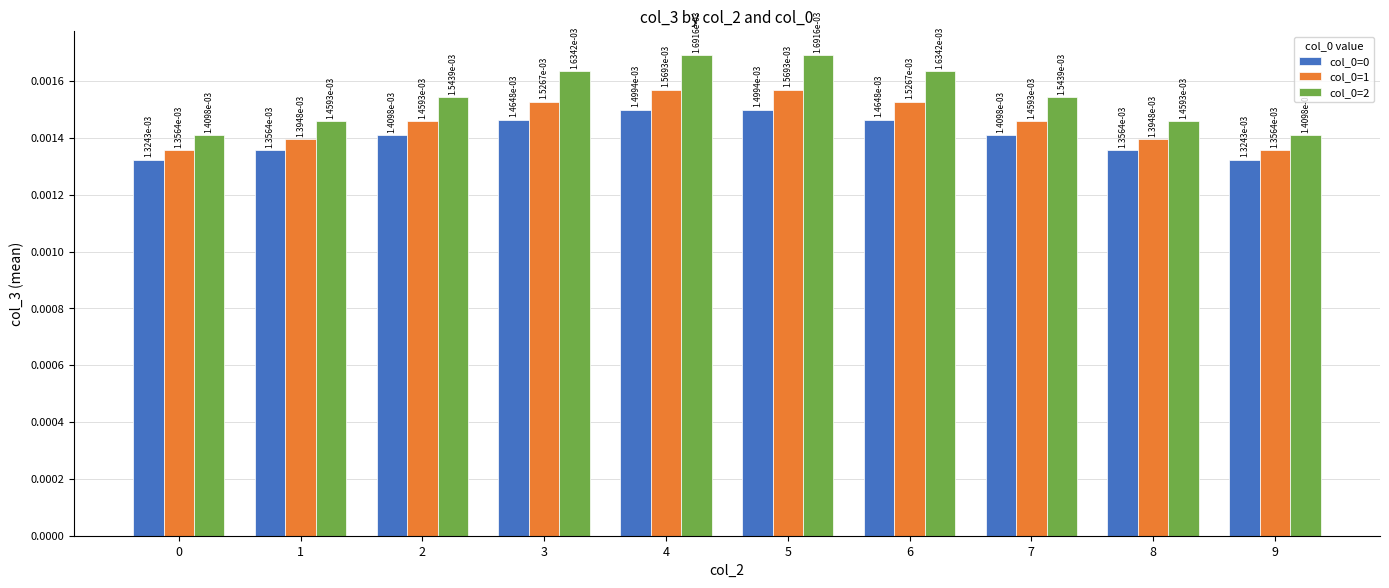

At which category is the sum across all series the highest?

5